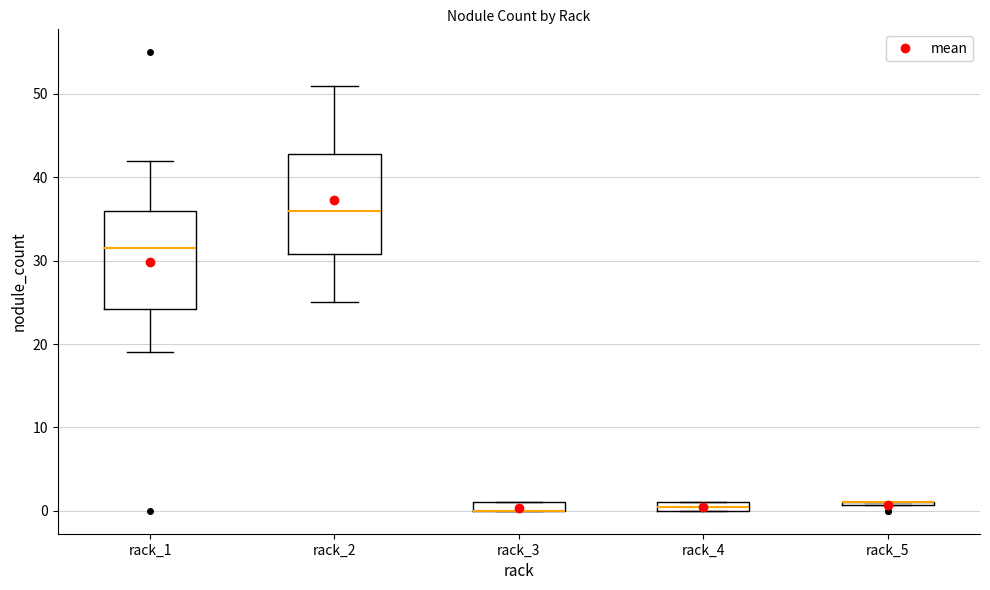

Where does the median line of the box for rack_1 sit on the y-axis? The values are not printed on the chart, so give them approximately, as read against the axis.

32